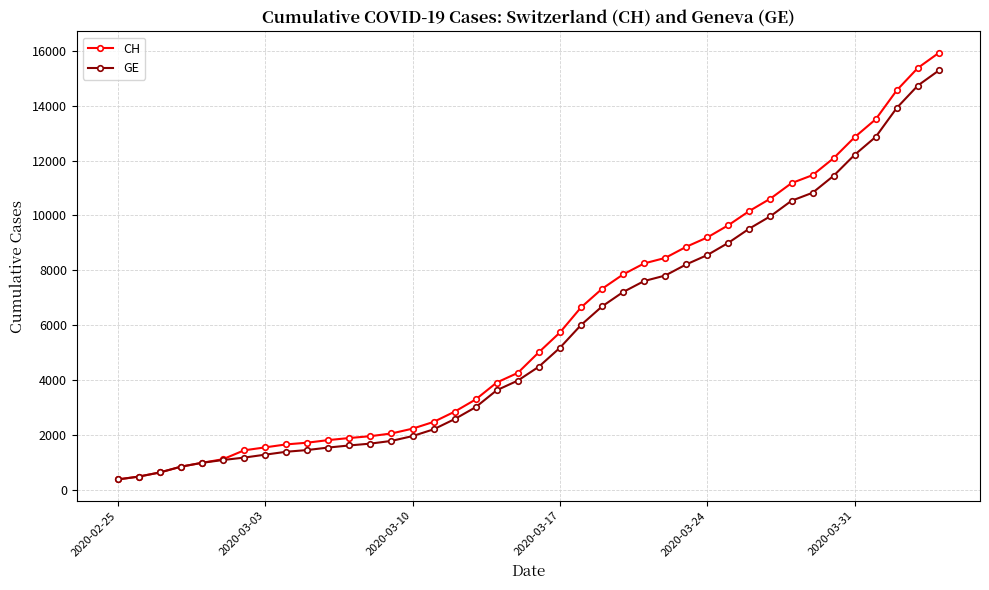

What is the greatest value displayed?

15926